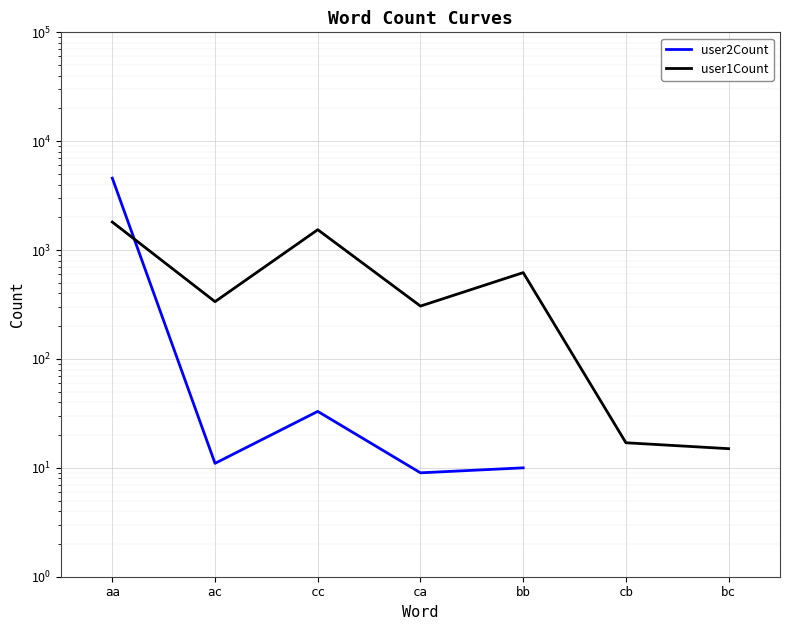

At which category does user1Count reach its first local valley?

ac